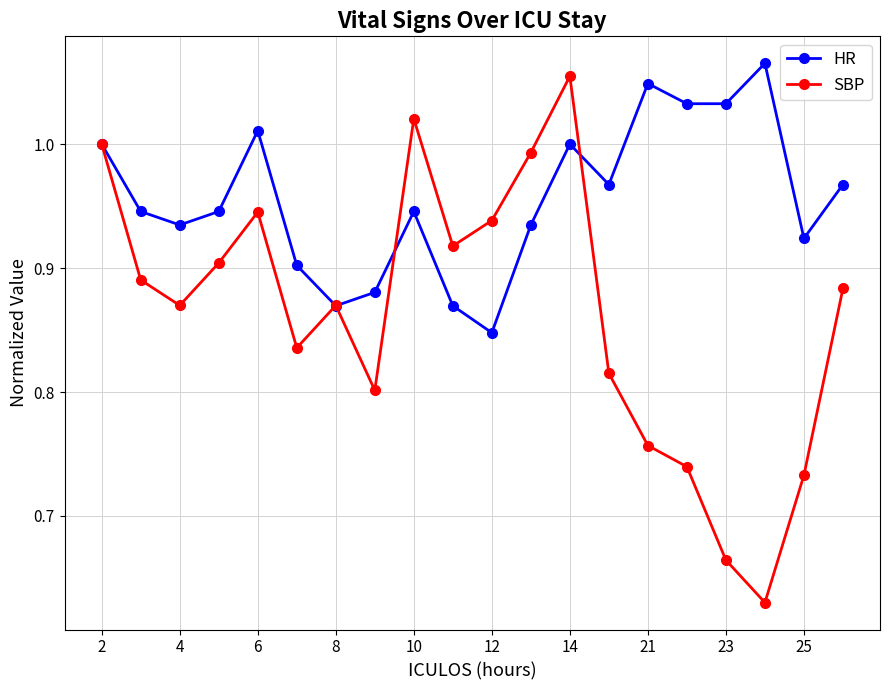

Which series ends up on top after the final intersection of HR and SBP?

HR